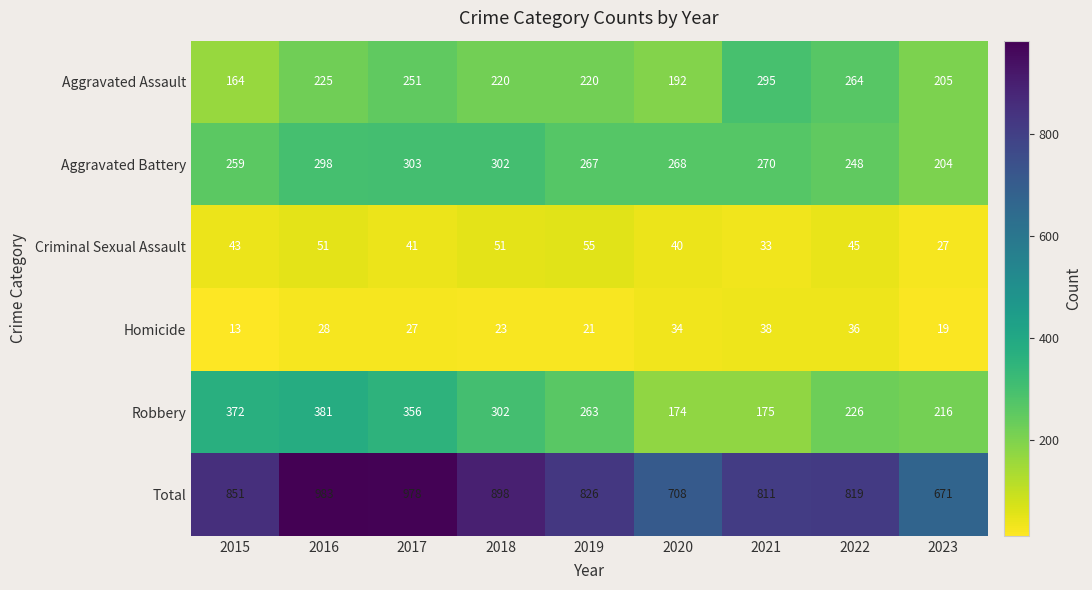

What is the sum of all Total values?

7545